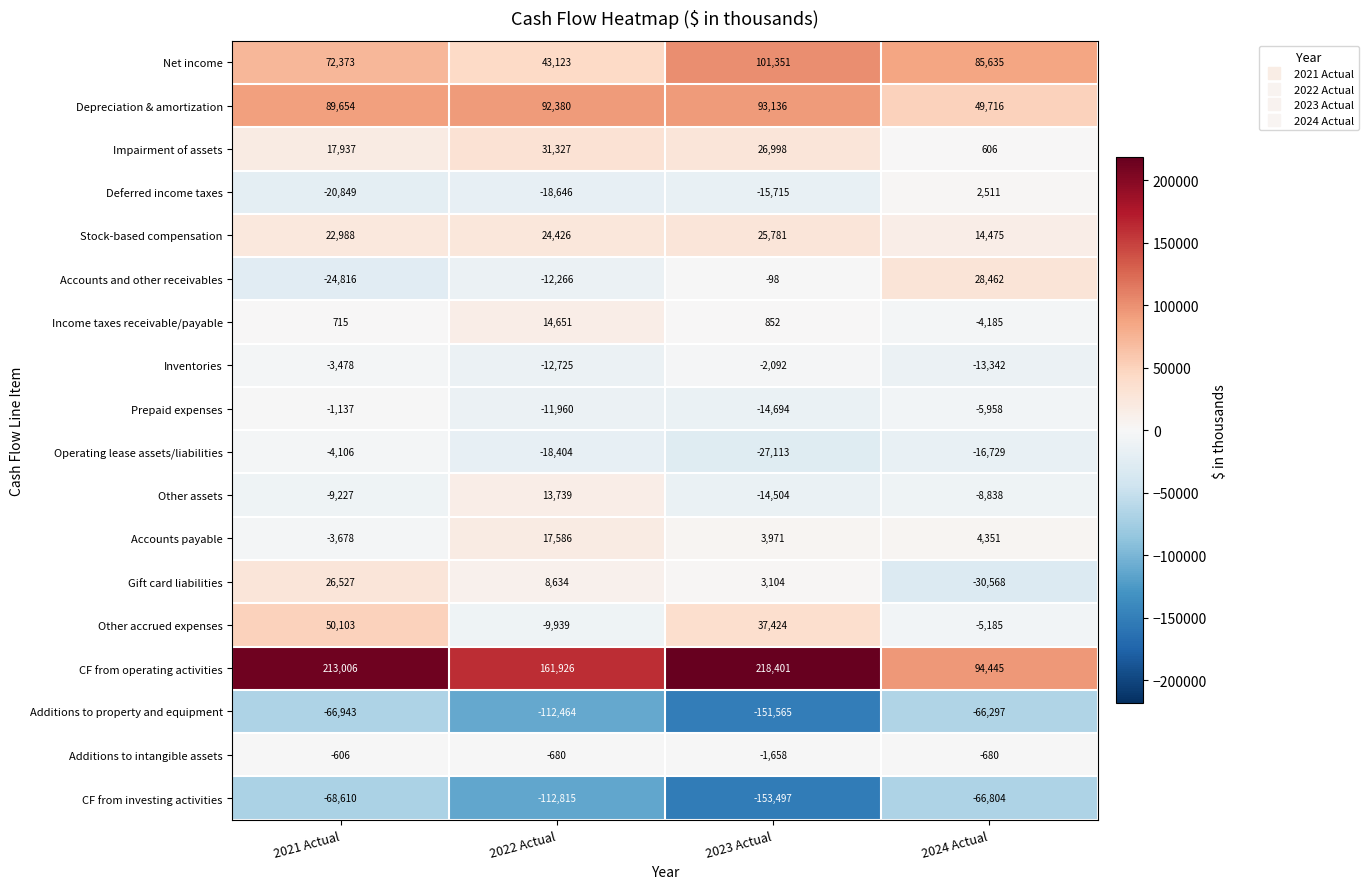

What is the difference between the highest and lowest values at 2021 Actual?

281616